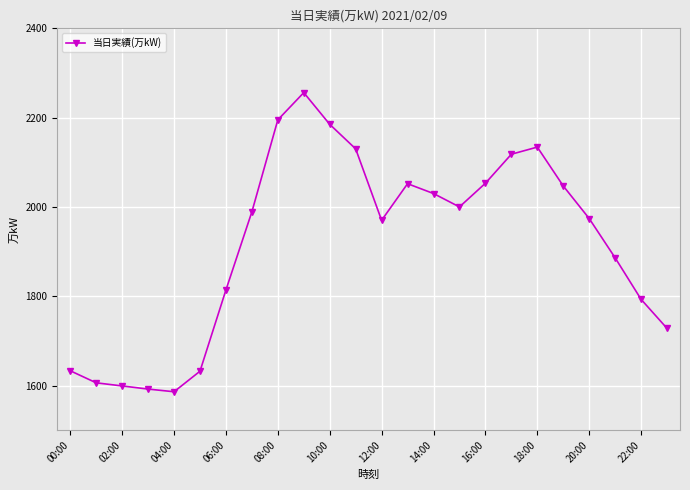

What is the greatest value displayed?

2256